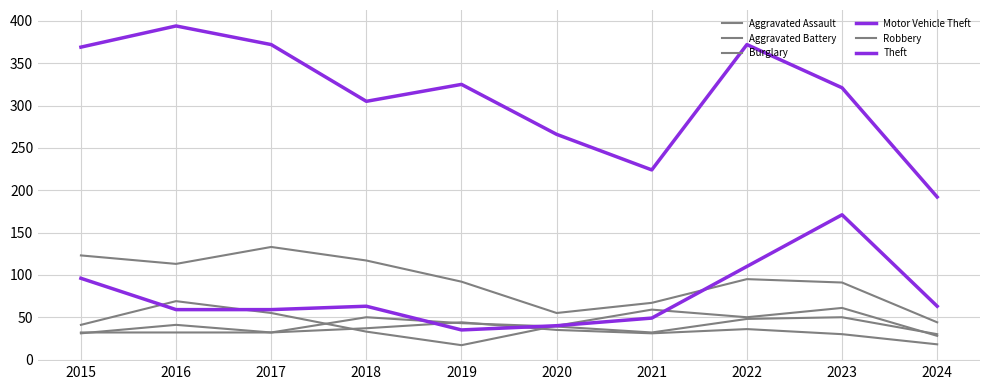

The Motor Vehicle Theft series shows 63 at 2018. True or false?

True